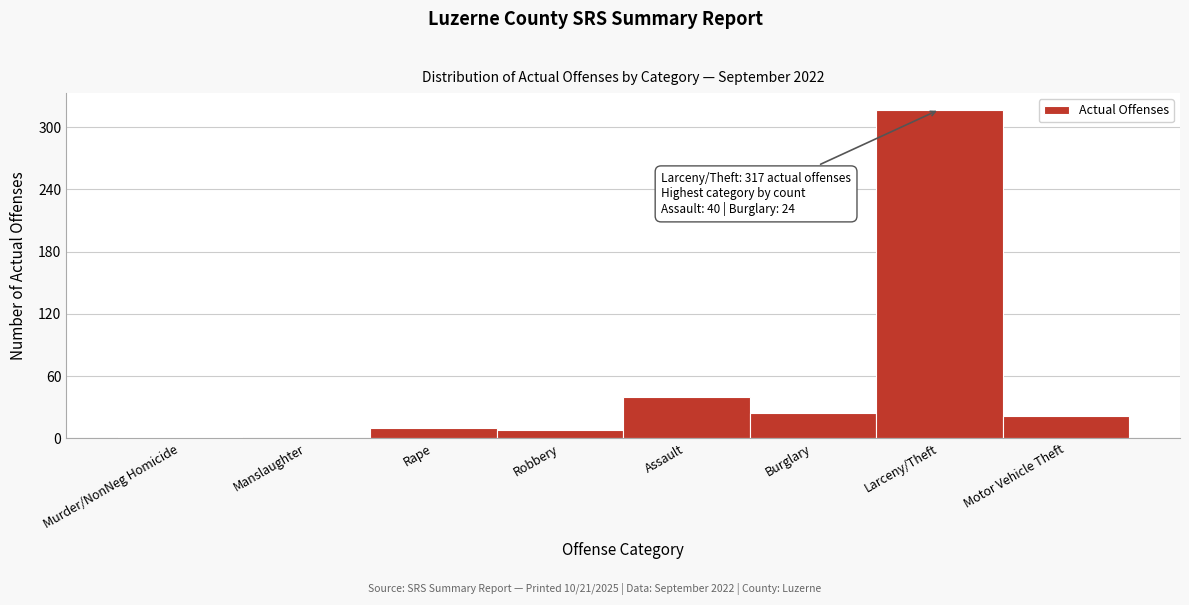

What is the approximate value at Assault?

40